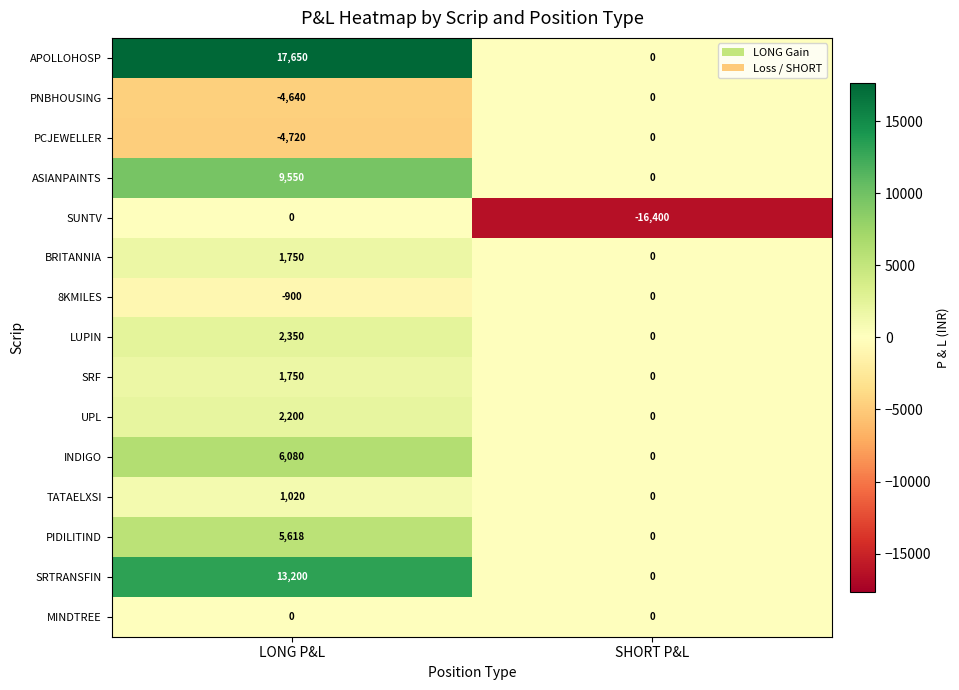

What is the maximum value for PIDILITIND?

5618